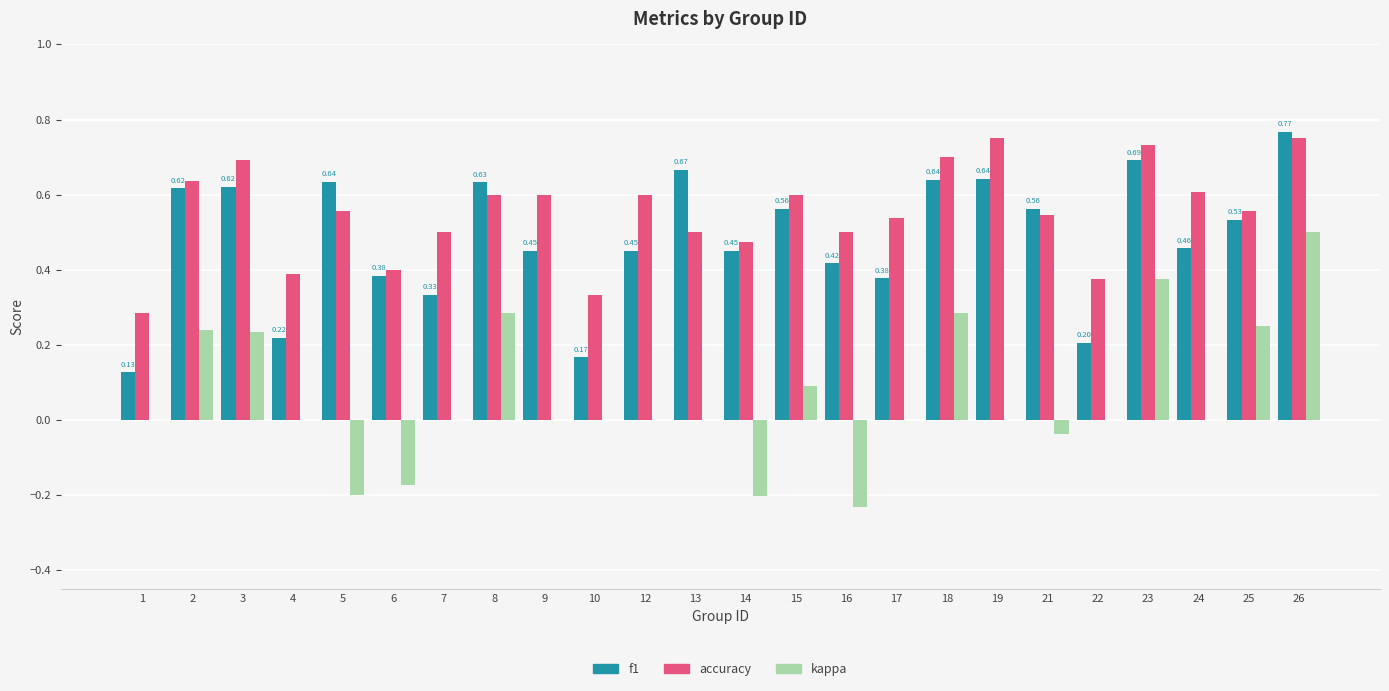

What is the total value across all series at 2?

1.5